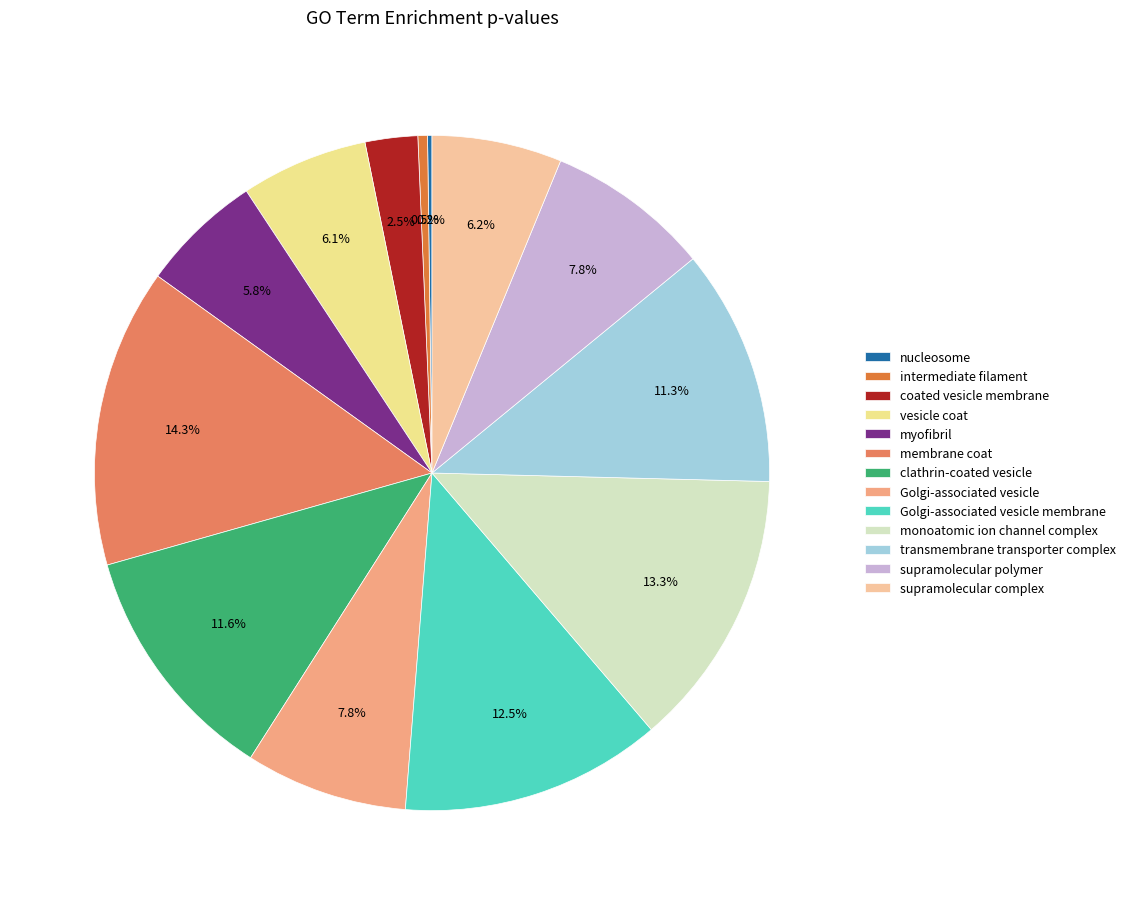

Does Golgi-associated vesicle membrane account for over 50% of the chart?

No